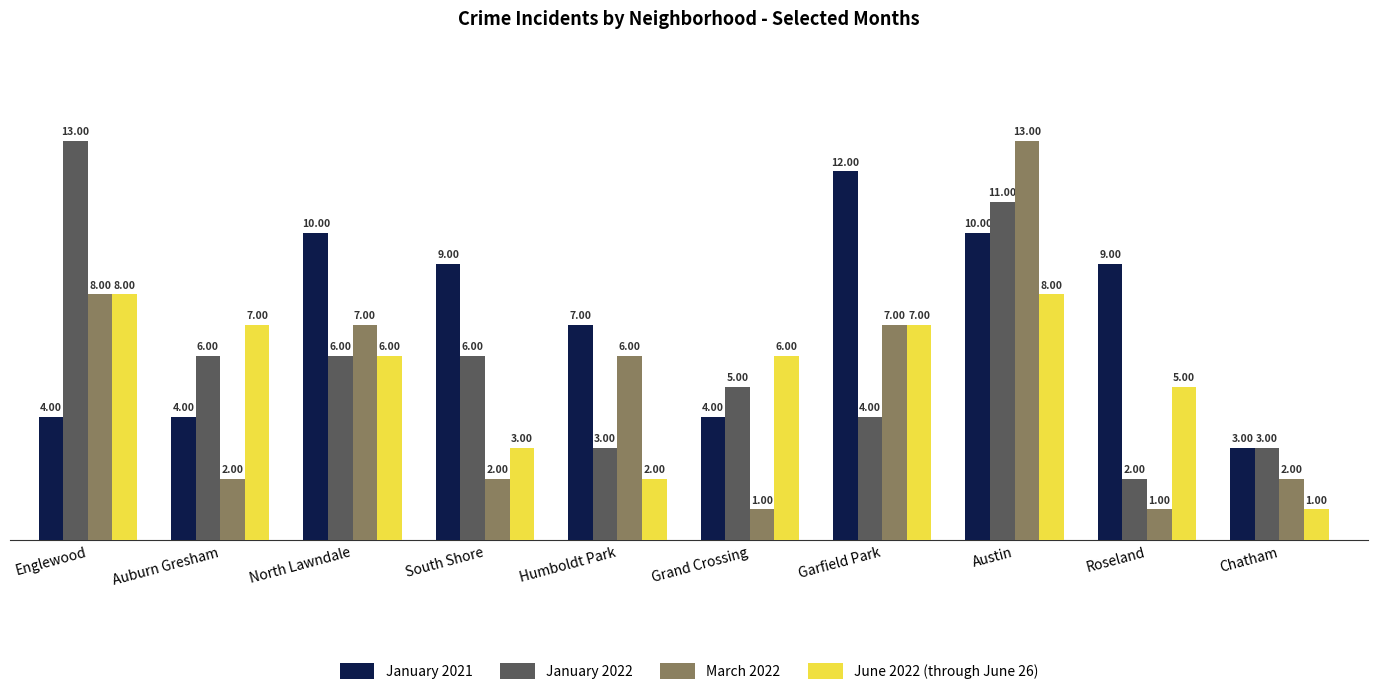

What is the difference between the January 2021 values at Englewood and North Lawndale?

6